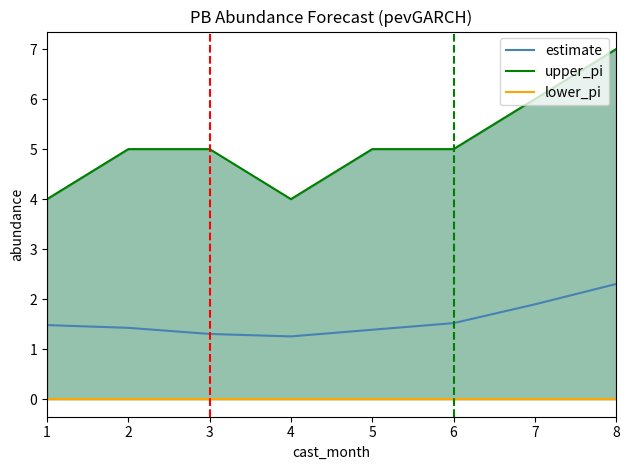

Count the number of categories in the chart.

8